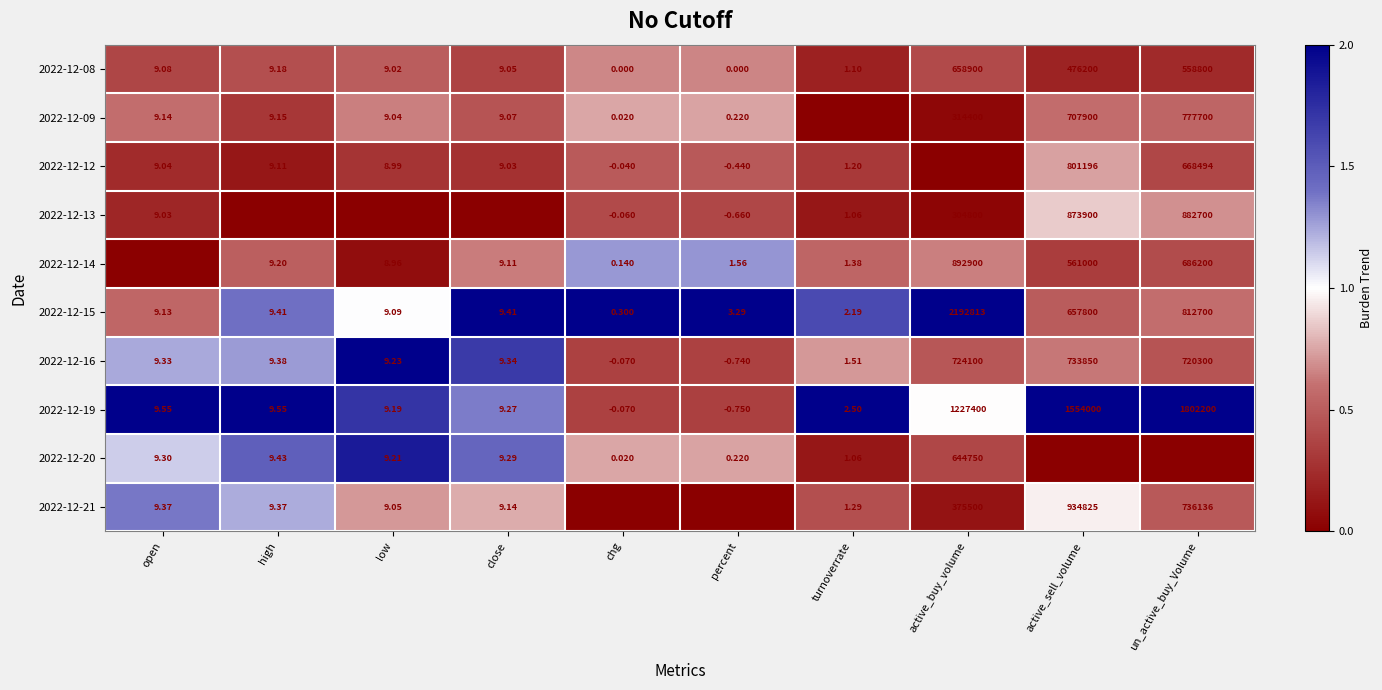

What is the total value across all series at high?

92.9